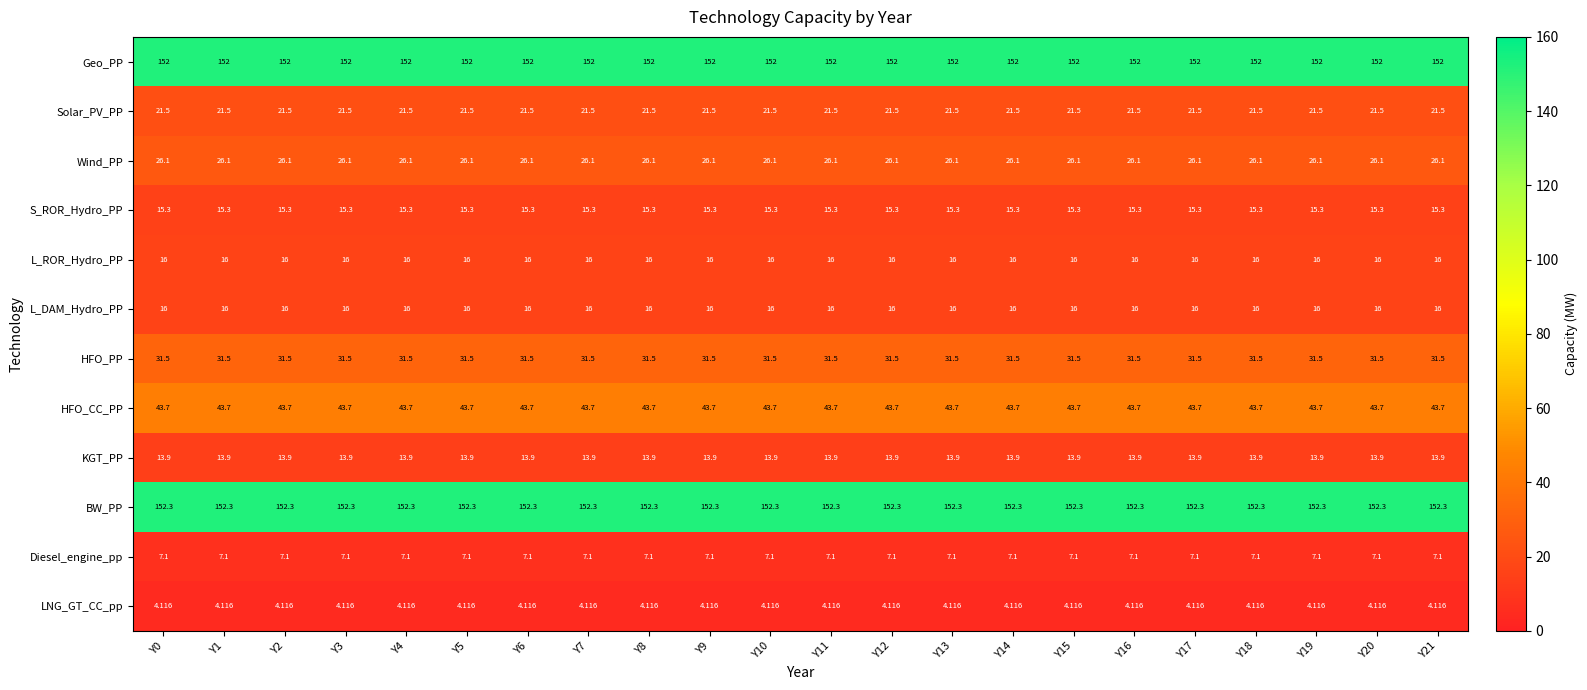

Which series has the largest total across all categories?

BW_PP